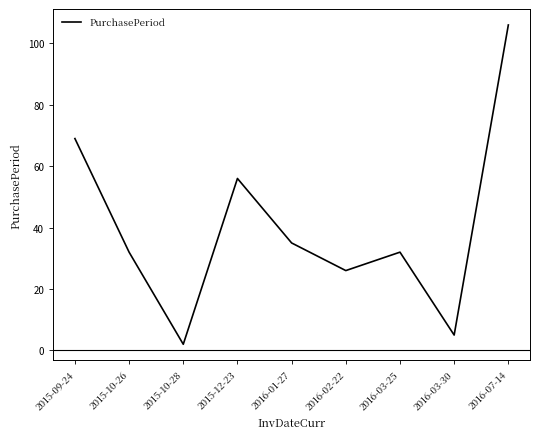

What is the difference between the maximum and minimum values?

104